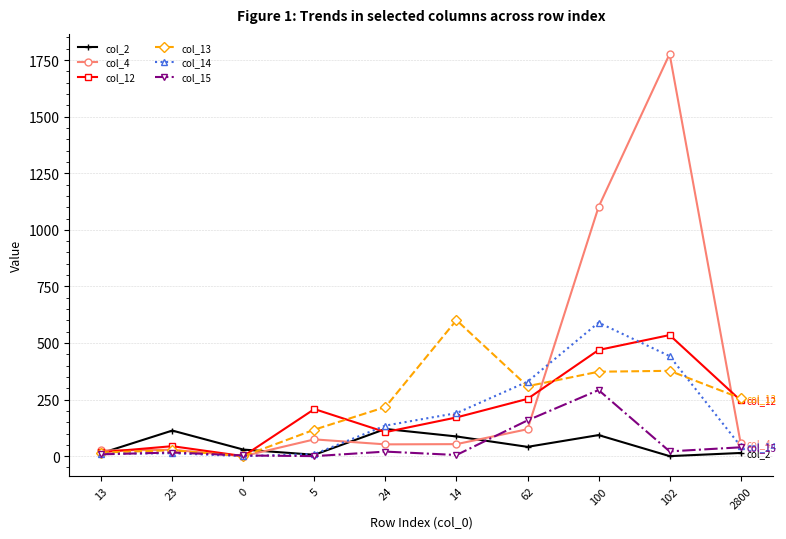

Does the chart display data point markers on the line(s)?

Yes